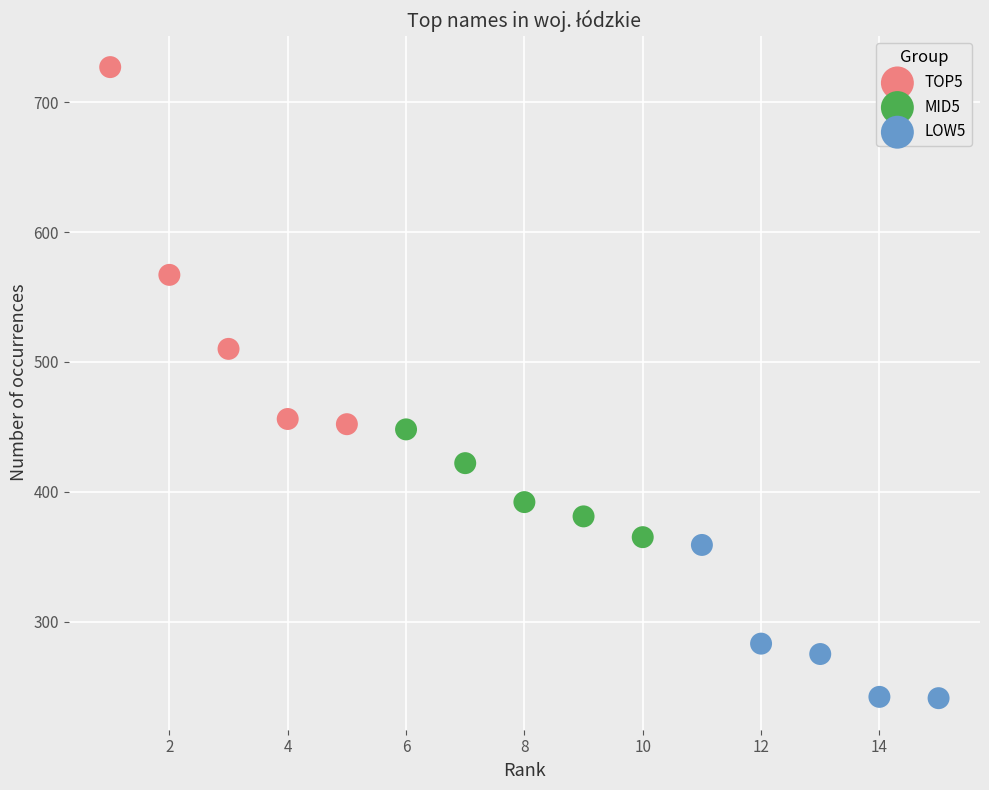

Which series contains the highest Y value?

TOP5